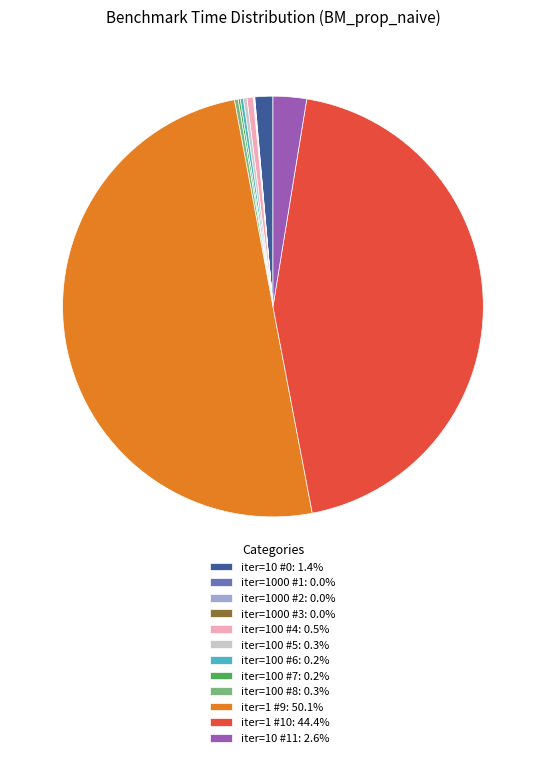

What is the ratio of the value at iter=10 #0: 1.4% to the value at iter=100 #4: 0.5%?

2.9